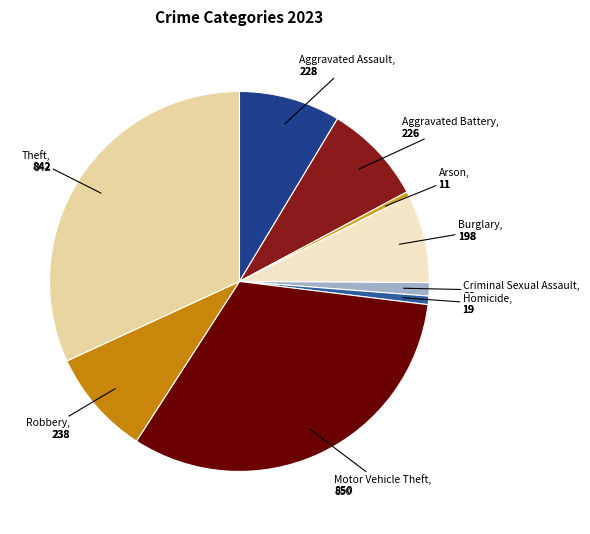

How many slices are in this pie chart?

9